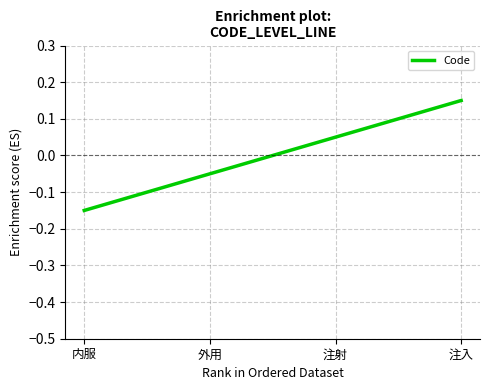

What is the change in value from 内服 to 注入?

+0.3